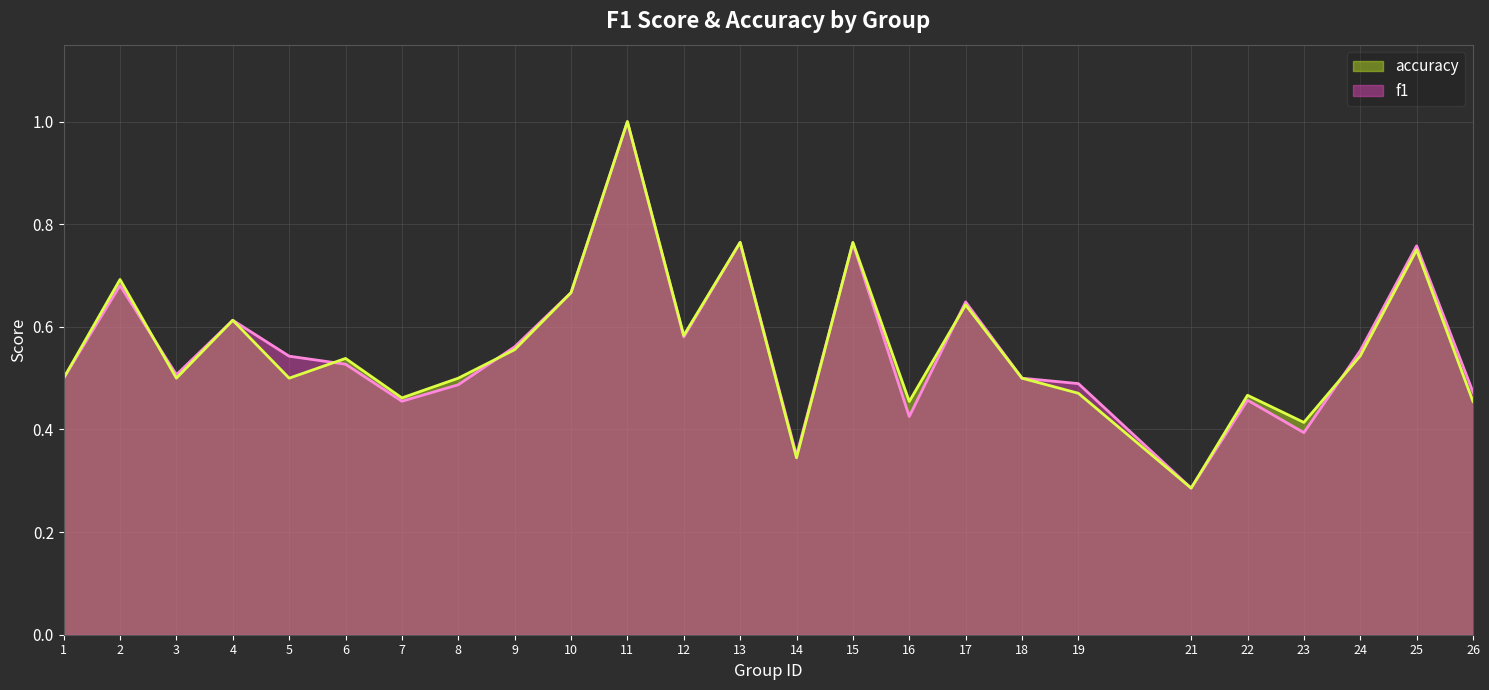

Between 6 and 26, which series saw the biggest shift?

accuracy